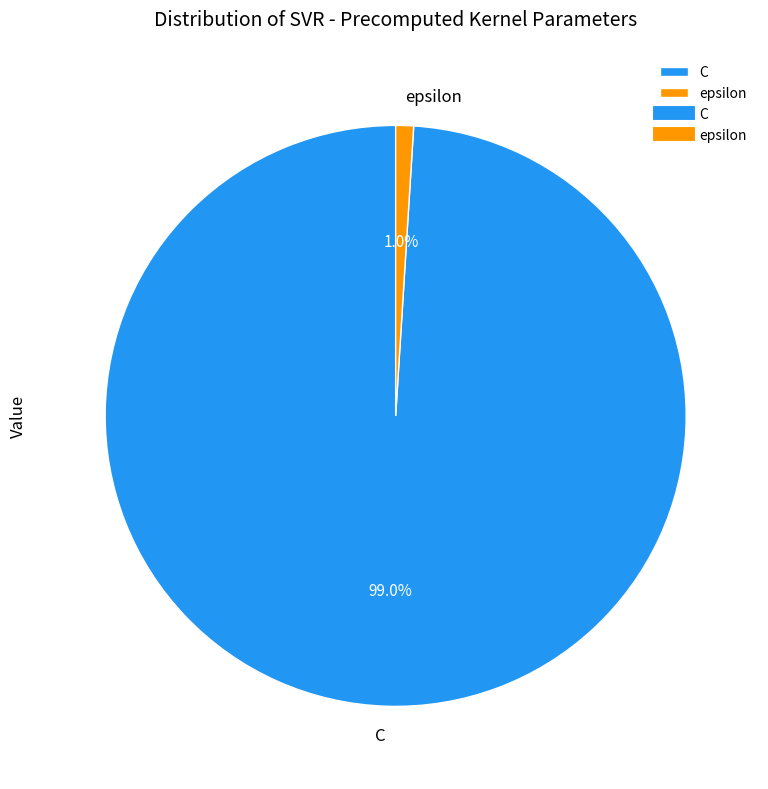

Between epsilon and C, which is larger?

C